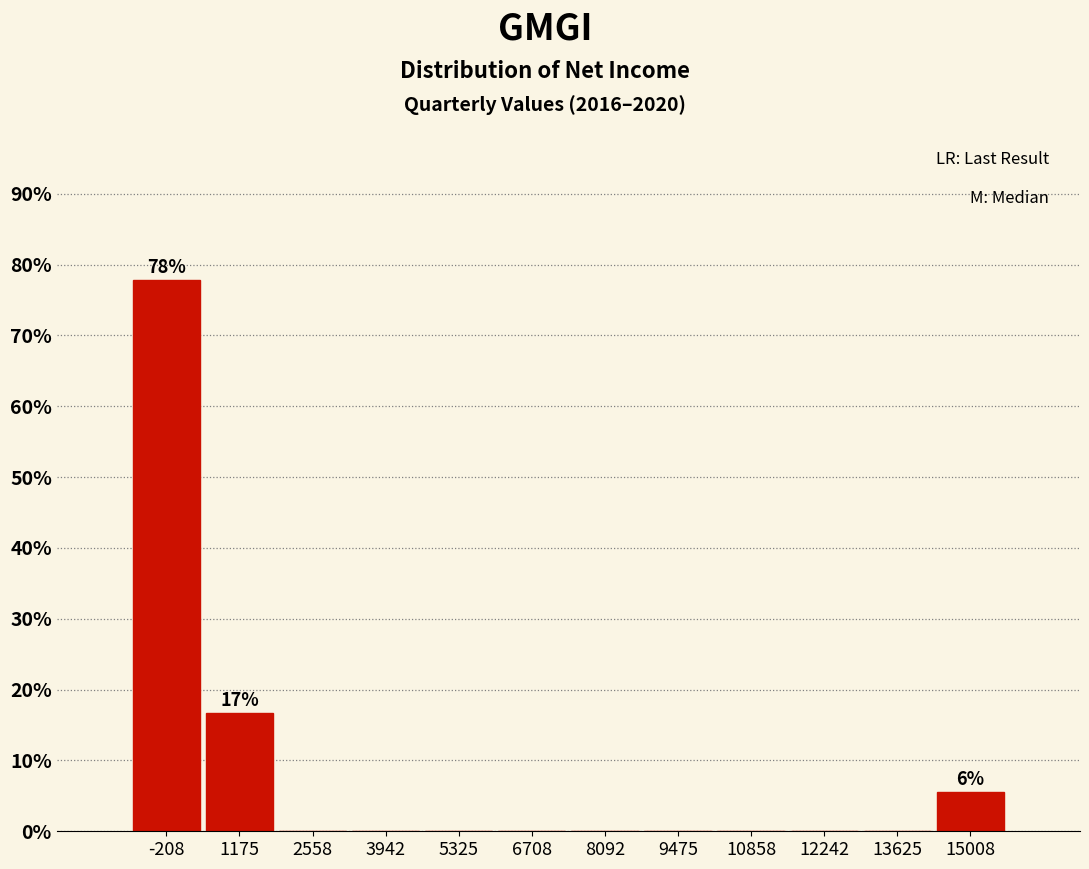

Which range on the x-axis has the tallest bar?

-800 to 400